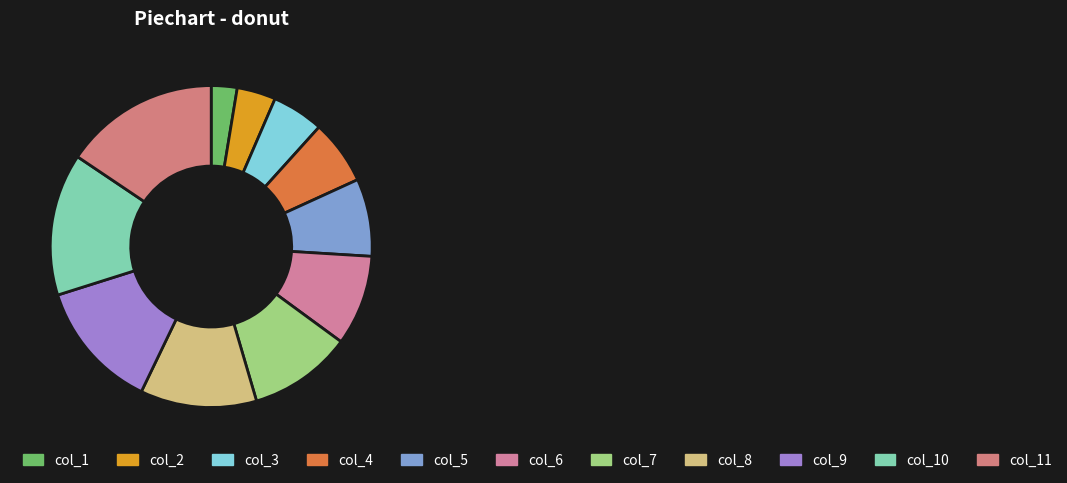

What percentage is the col_11 slice, to the nearest percent?

16%